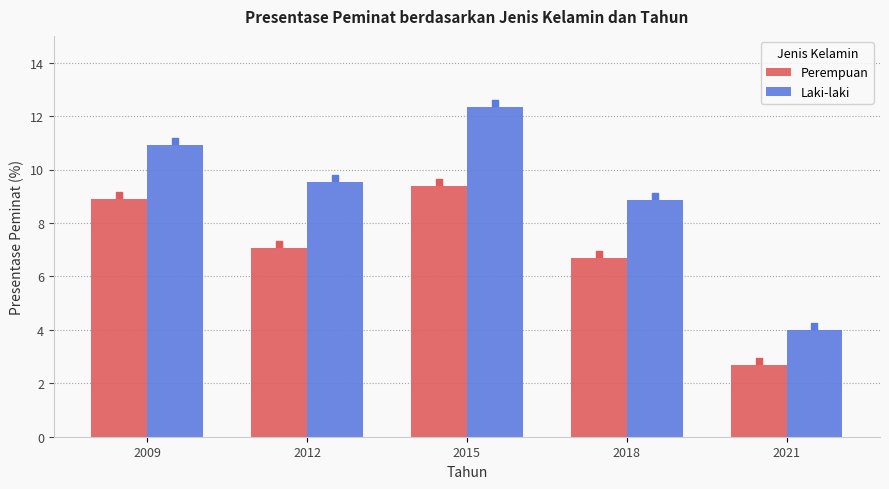

Which series has the largest Y range (max minus min)?

Laki-laki